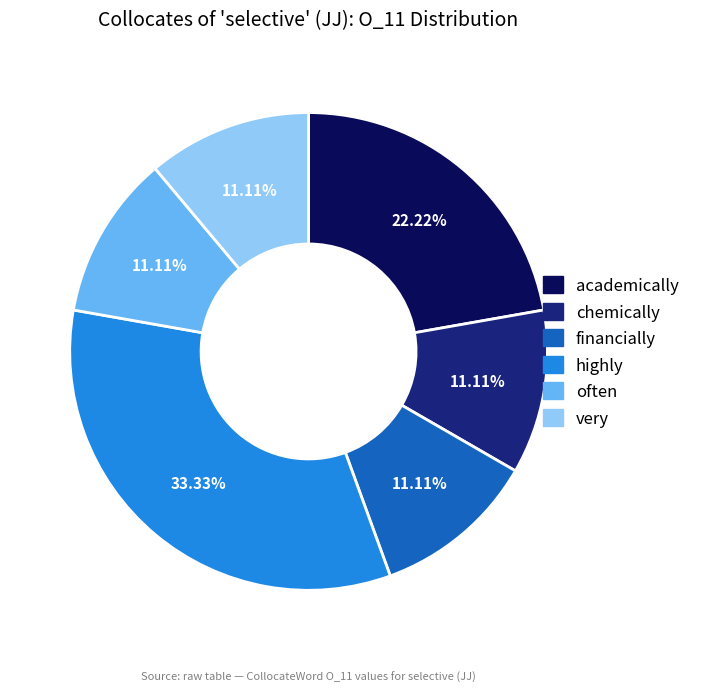

What is the ratio of the value at often to the value at very?

1.0